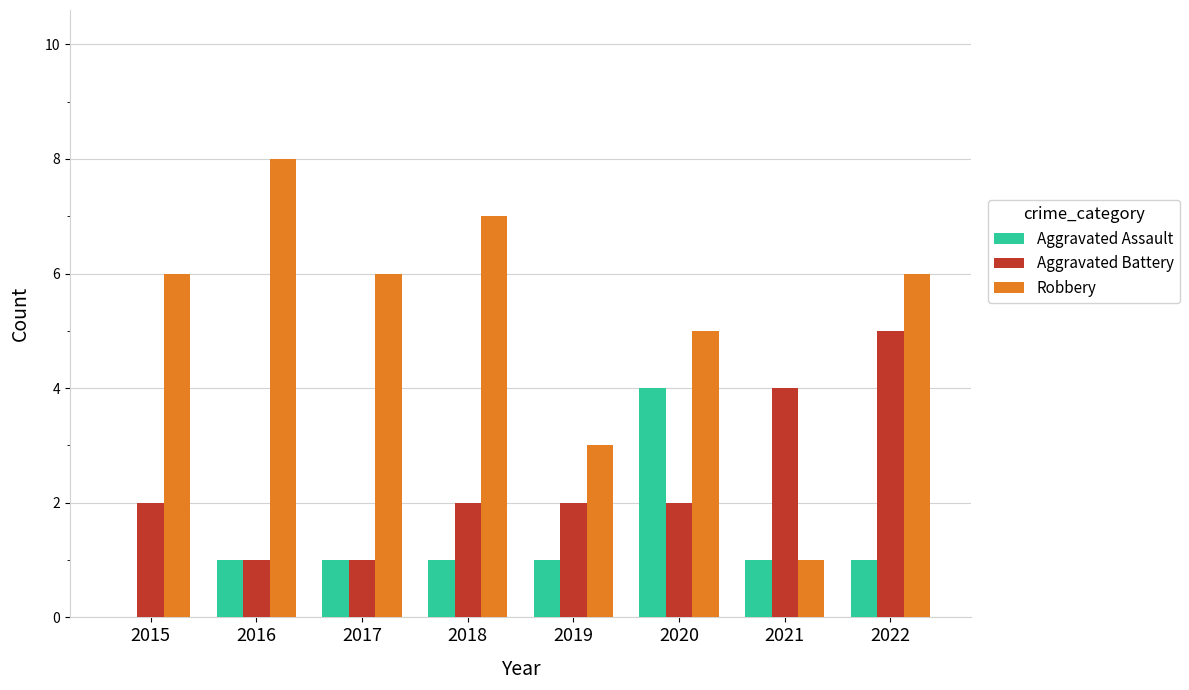

At which category is the sum across all series the highest?

2022